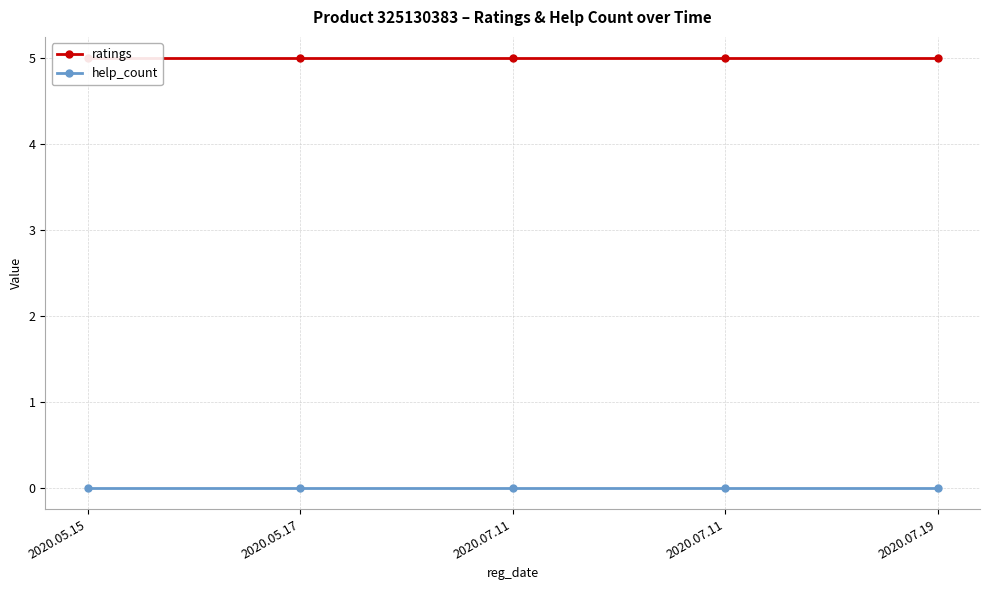

True or false: help_count and ratings cross at least once.

False